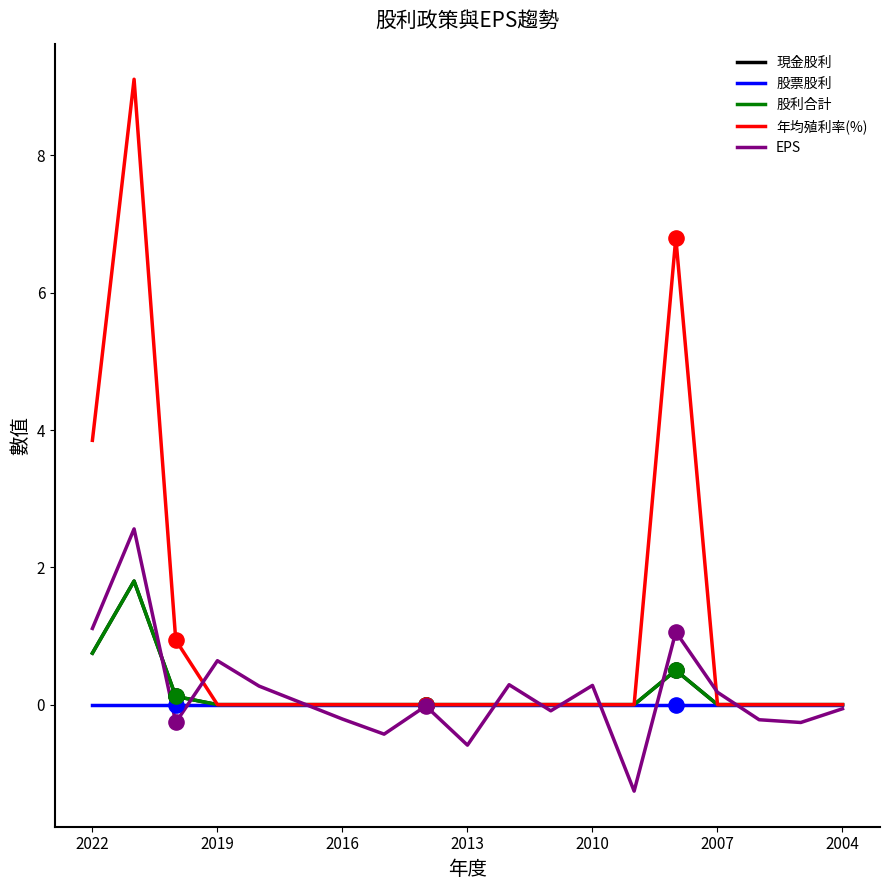

Does the chart have visible grid lines?

No